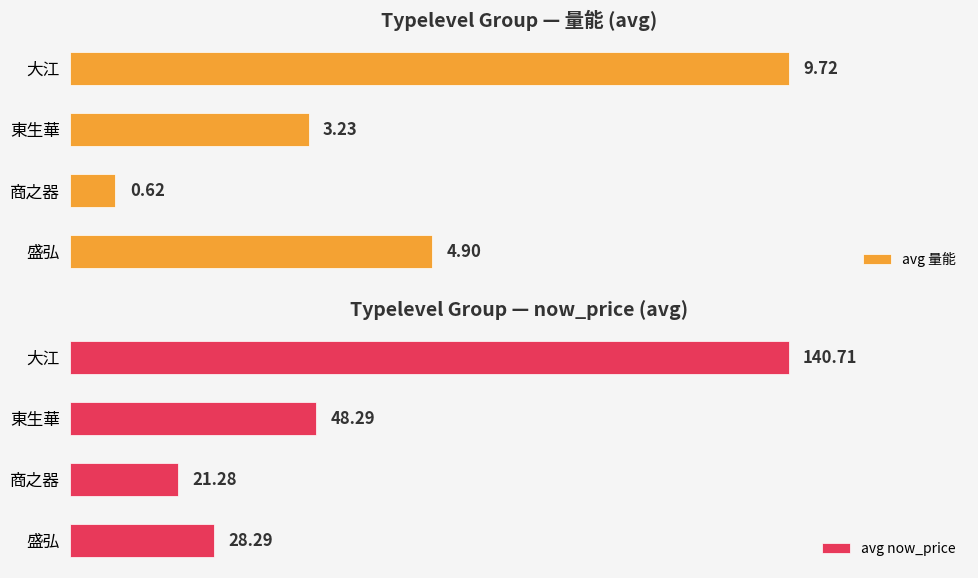

Where is avg now_price nearest to the value 80?

東生華